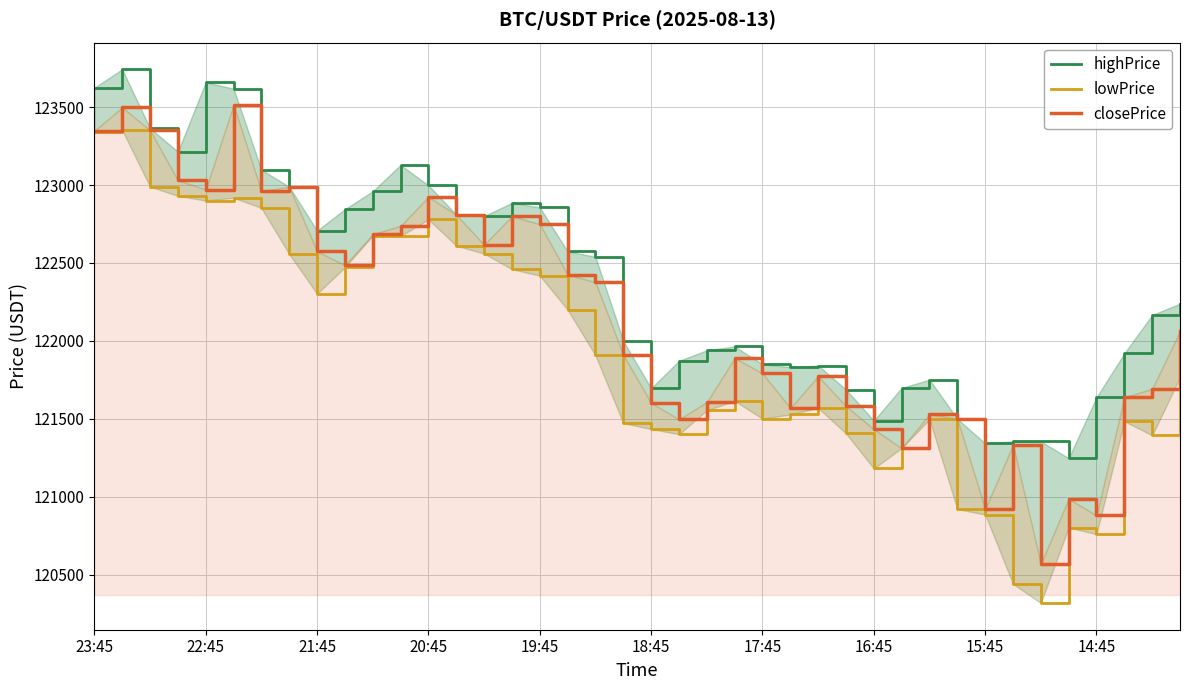

True or false: closePrice and highPrice cross at least once.

False